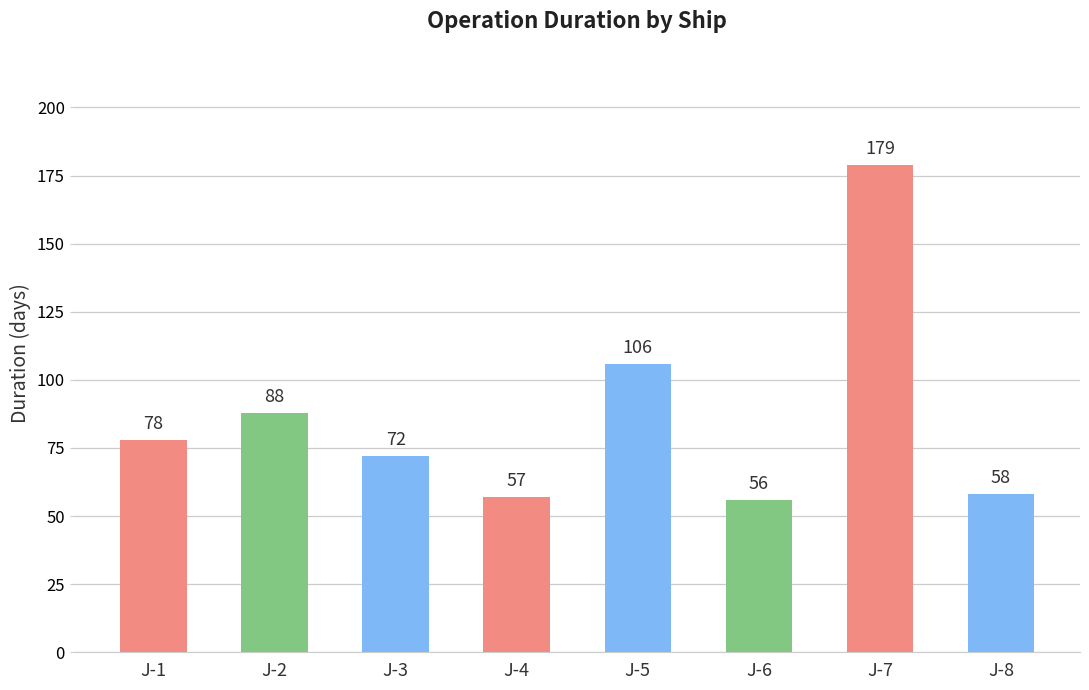

What is the value of the 3rd bar from the left?

72